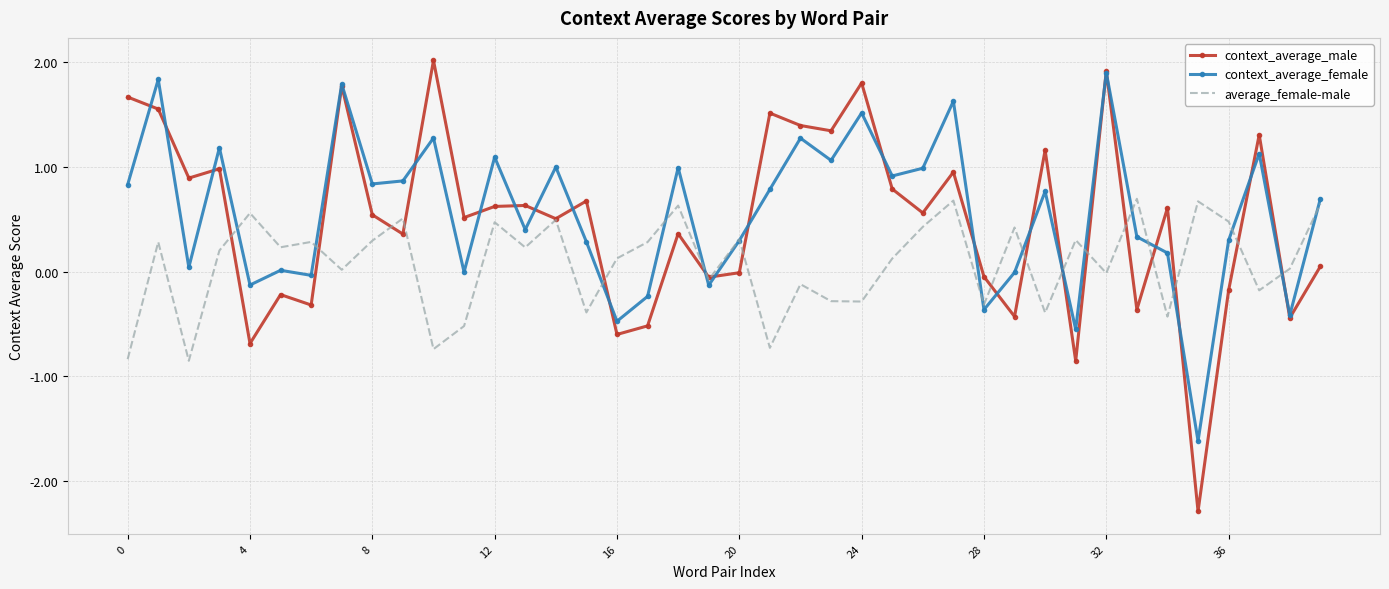

True or false: average_female-male and context_average_male cross at least once.

True